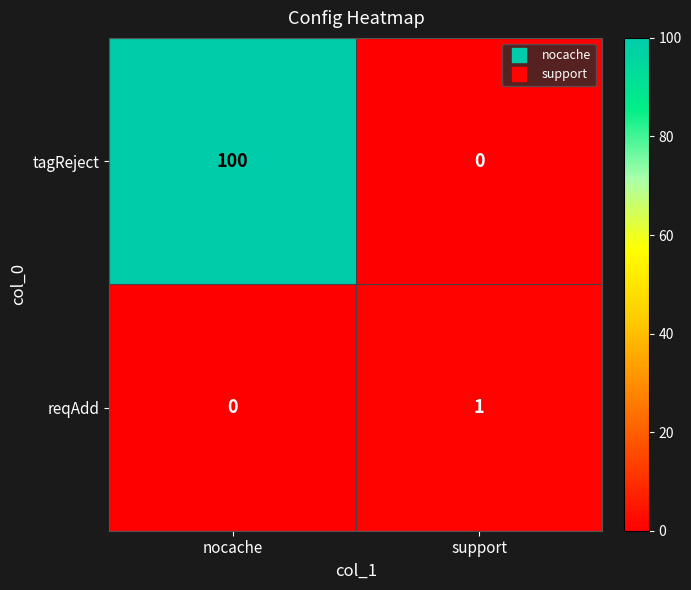

Which series has the widest spread of values?

tagReject